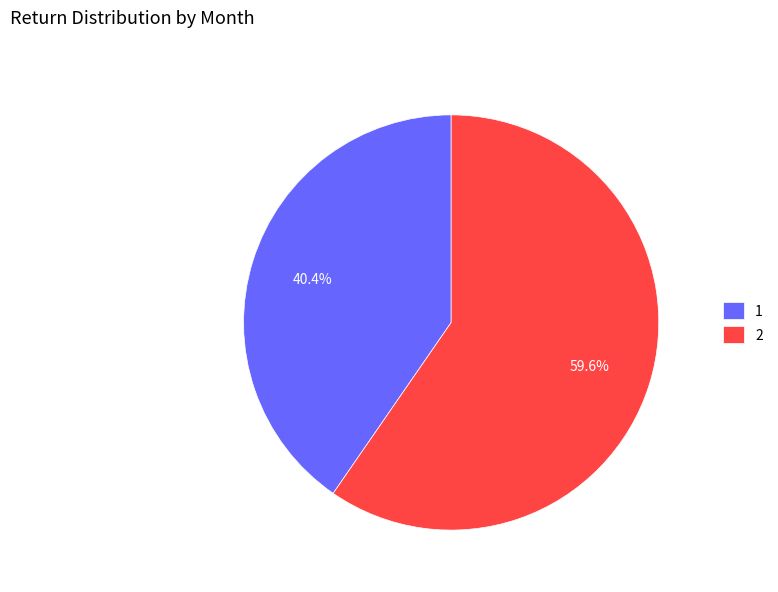

Rank the categories by value from lowest to highest.

1, 2